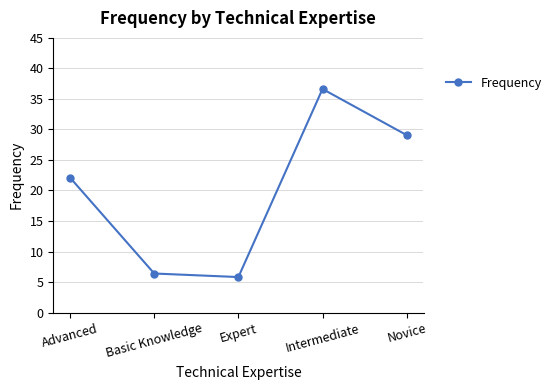

What is the greatest value displayed?

36.6